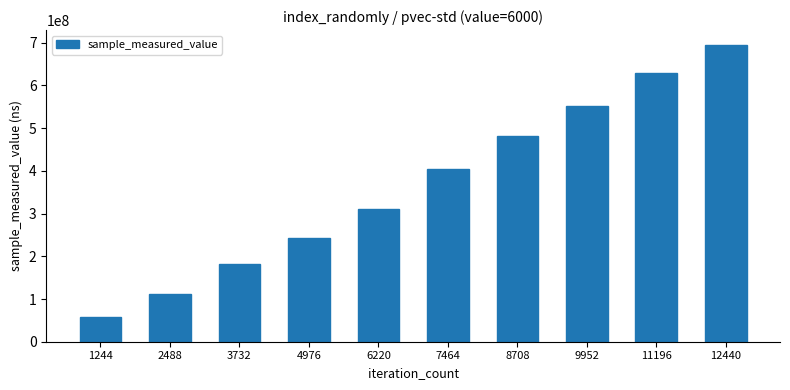

What is the value of the 1st bar from the left?

57133097